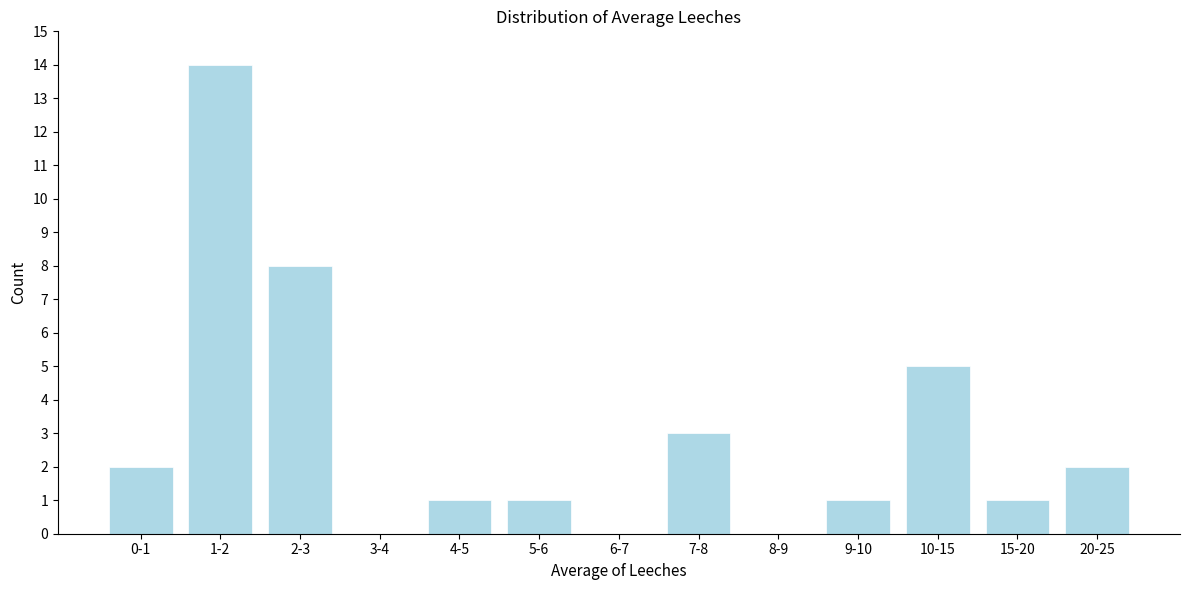

Reading right to left, transcribe all the data shown in this chart.

20-25=2	15-20=1	10-15=5	9-10=1	8-9=0	7-8=3	6-7=0	5-6=1	4-5=1	3-4=0	2-3=8	1-2=14	0-1=2